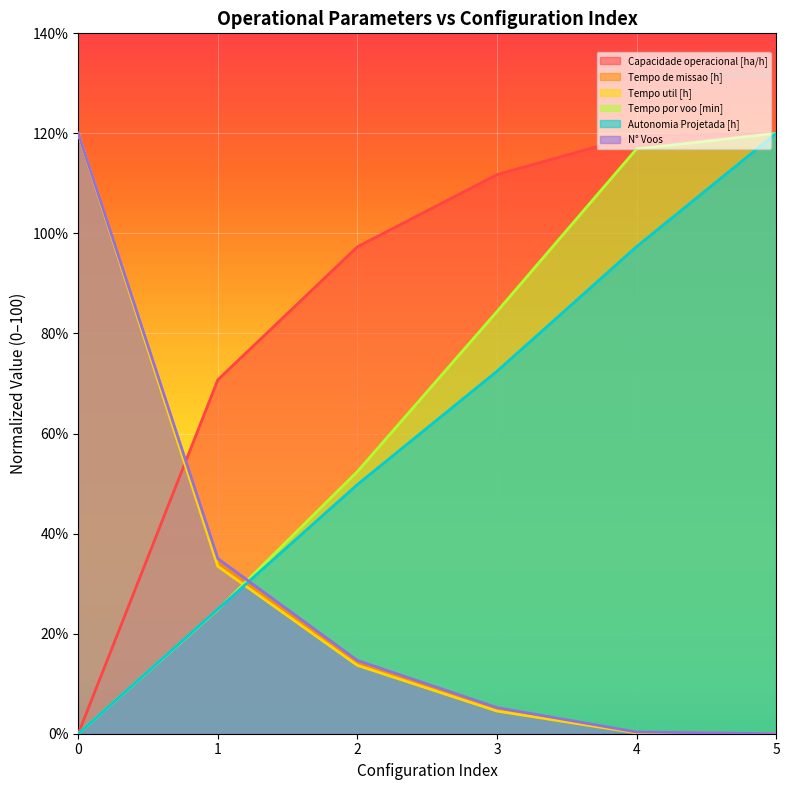

The Tempo de missao [h] series shows 83.2 at 5. True or false?

False